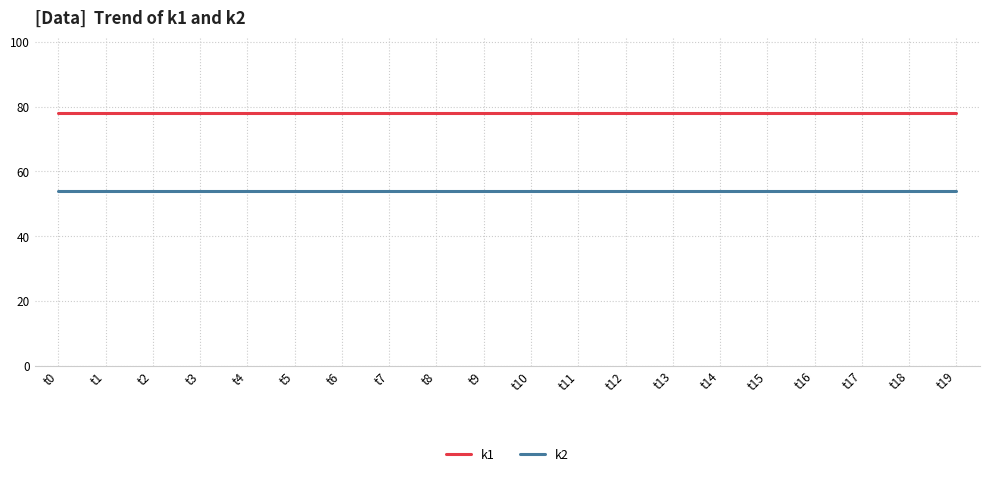

Reading right to left, transcribe all the data shown in this chart.

k1: t19=78	t18=78	t17=78	t16=78	t15=78	t14=78	t13=78	t12=78	t11=78	t10=78	t9=78	t8=78	t7=78	t6=78	t5=78	t4=78	t3=78	t2=78	t1=78	t0=78
k2: t19=54	t18=54	t17=54	t16=54	t15=54	t14=54	t13=54	t12=54	t11=54	t10=54	t9=54	t8=54	t7=54	t6=54	t5=54	t4=54	t3=54	t2=54	t1=54	t0=54